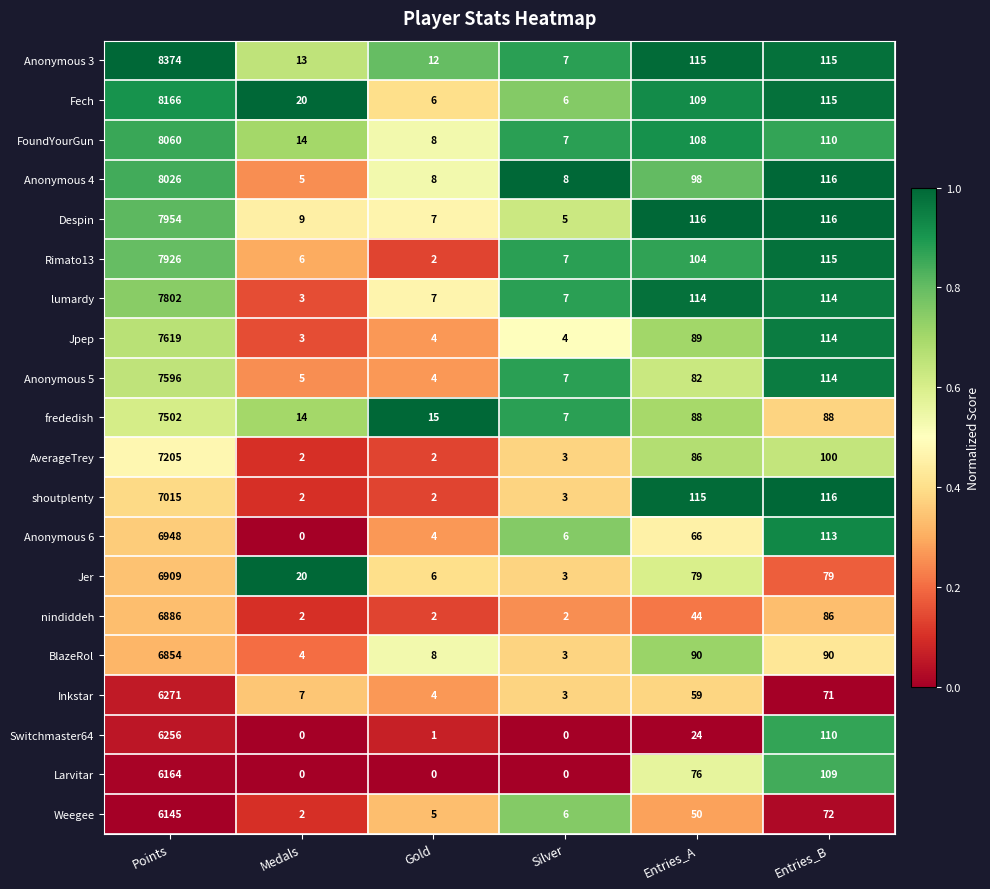

True or false: lumardy has a value of 38 at Entries_B.

False